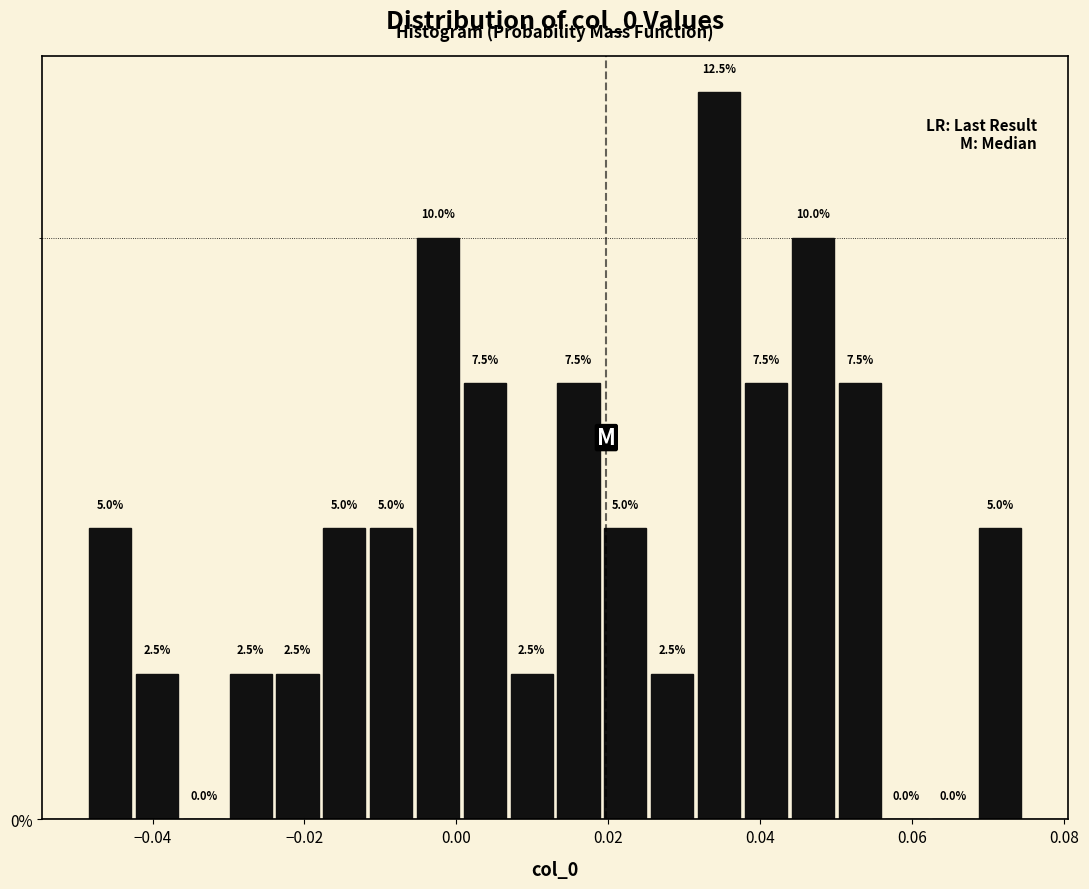

Read against the x-axis, roughly where is the centre of the tallest bar?

0.034